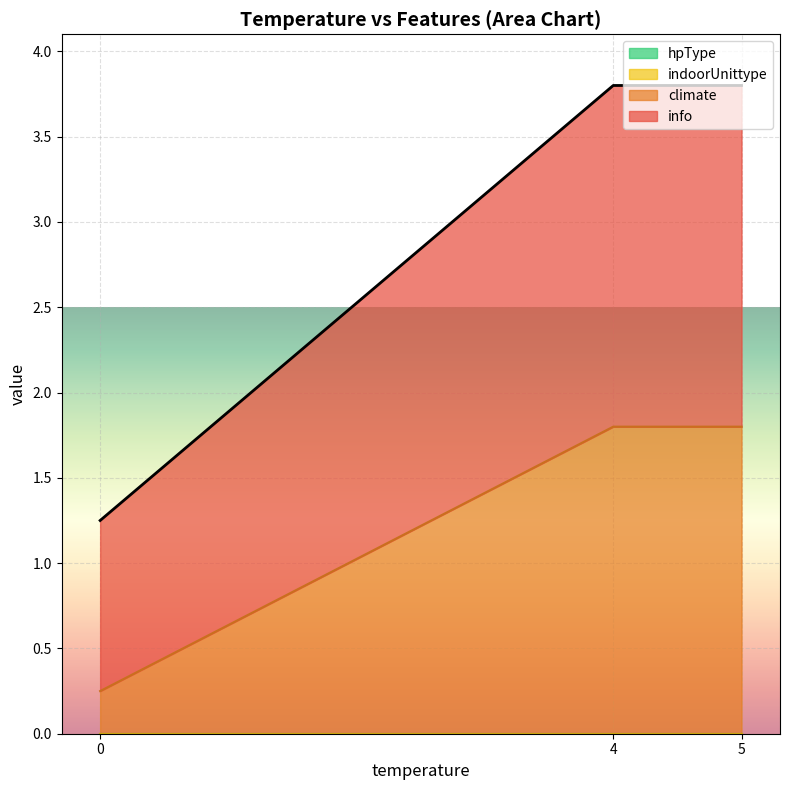

True or false: indoorUnittype and hpType intersect in this chart.

False